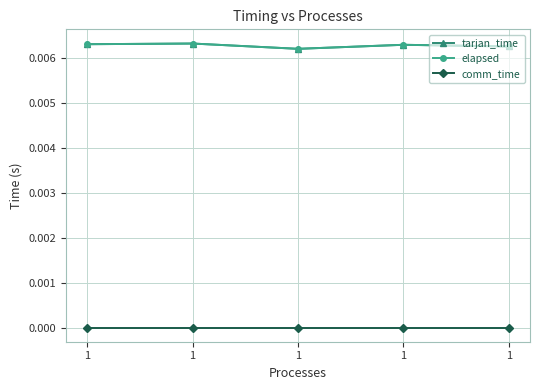

Is the value of comm_time at 1 greater than the value of elapsed at 1?

No